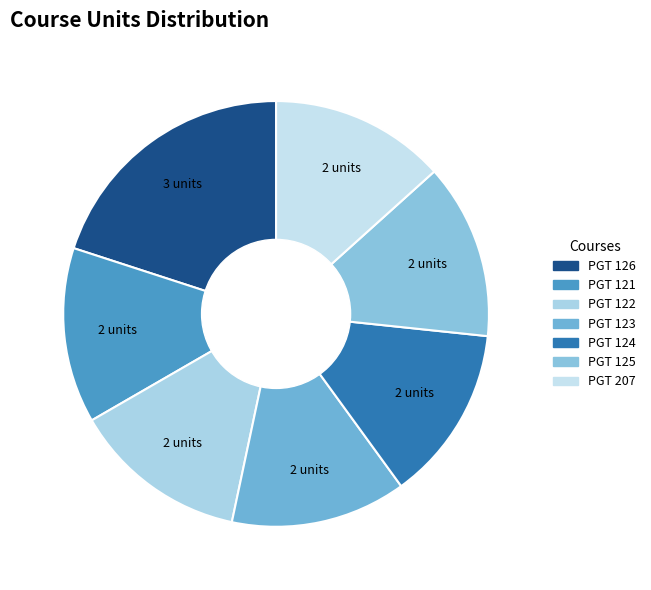

Is it true that PGT 207 is 13% of the pie?

True